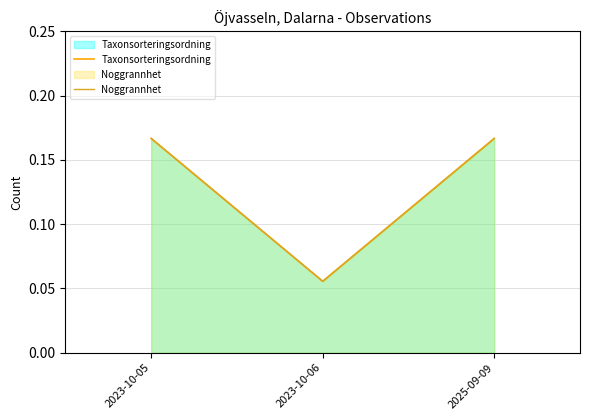

At which label does Taxonsorteringsordning reach its minimum?

2023-10-06